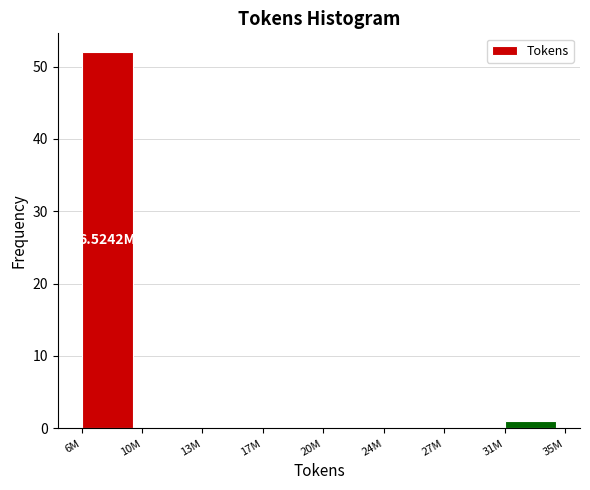

What is the sum of all values?

53